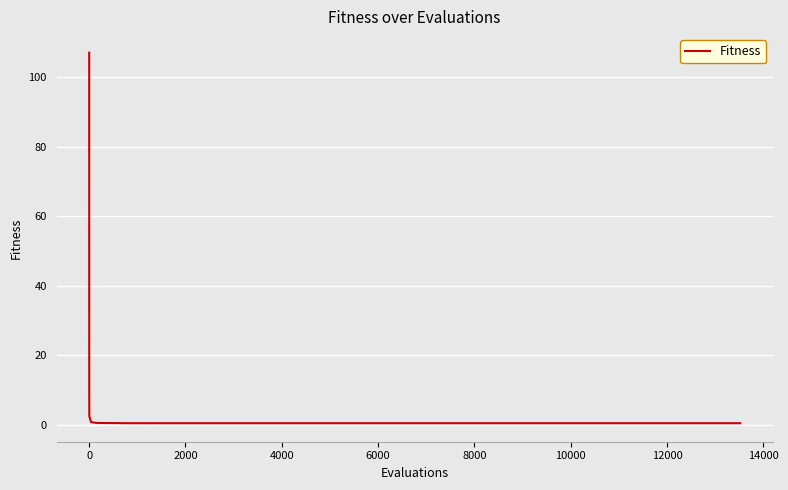

What is the greatest value displayed?

107.1